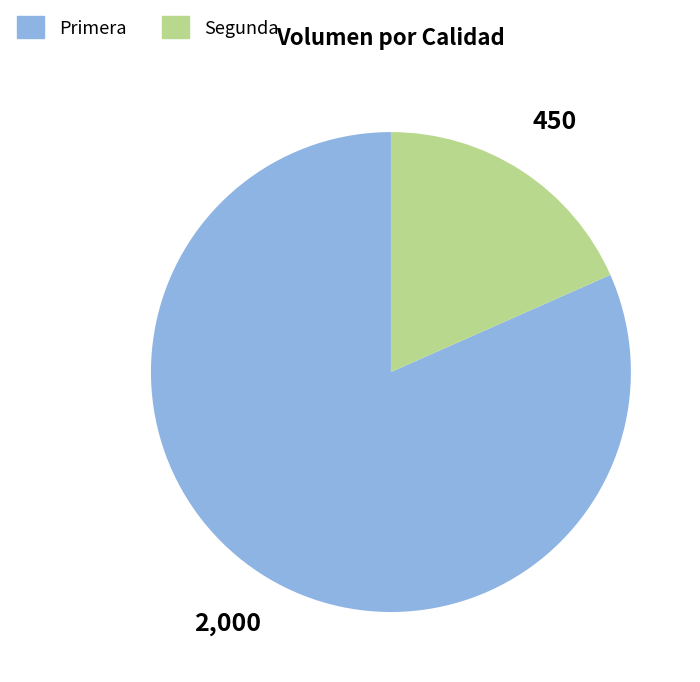

Between Primera and Segunda, which is larger?

Primera